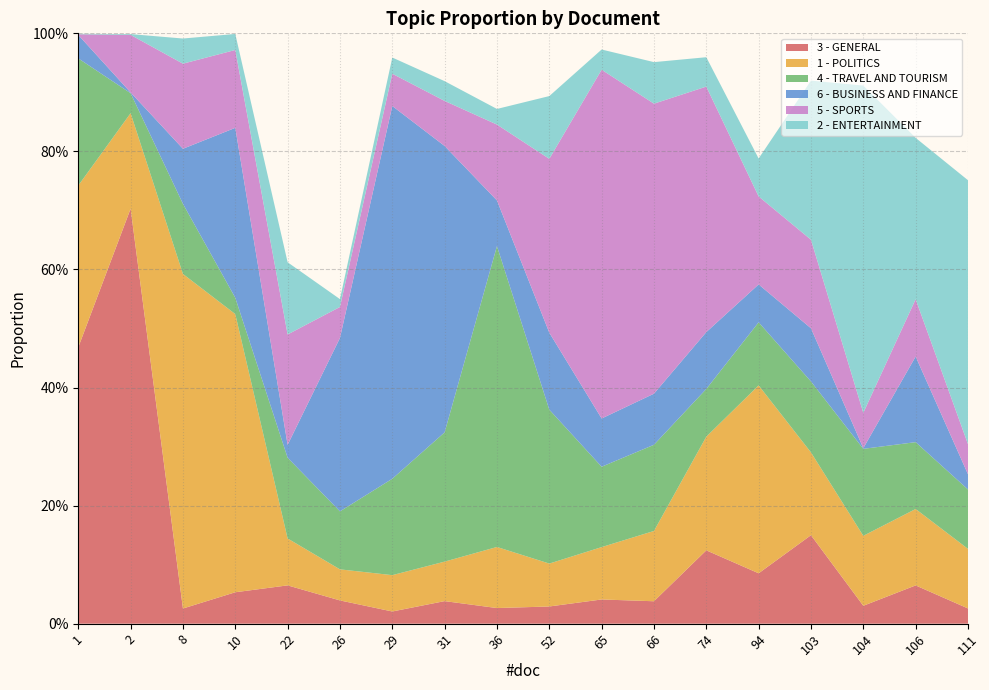

Reading left to right, list all the values displayed in this chart.

3 - GENERAL: 1=0.5	2=0.7	8=0.0	10=0.1	22=0.1	26=0.0	29=0.0	31=0.0	36=0.0	52=0.0	65=0.0	66=0.0	74=0.1	94=0.1	103=0.1	104=0.0	106=0.1	111=0.0
1 - POLITICS: 1=0.3	2=0.2	8=0.6	10=0.5	22=0.1	26=0.1	29=0.1	31=0.1	36=0.1	52=0.1	65=0.1	66=0.1	74=0.2	94=0.3	103=0.1	104=0.1	106=0.1	111=0.1
4 - TRAVEL AND TOURISM: 1=0.2	2=0.0	8=0.1	10=0.0	22=0.1	26=0.1	29=0.2	31=0.2	36=0.5	52=0.3	65=0.1	66=0.1	74=0.1	94=0.1	103=0.1	104=0.1	106=0.1	111=0.1
6 - BUSINESS AND FINANCE: 1=0.0	2=0.0	8=0.1	10=0.3	22=0.0	26=0.3	29=0.6	31=0.5	36=0.1	52=0.1	65=0.1	66=0.1	74=0.1	94=0.1	103=0.1	104=0.0	106=0.1	111=0.0
5 - SPORTS: 1=0.0	2=0.1	8=0.1	10=0.1	22=0.2	26=0.1	29=0.1	31=0.1	36=0.1	52=0.3	65=0.6	66=0.5	74=0.4	94=0.1	103=0.2	104=0.1	106=0.1	111=0.1
2 - ENTERTAINMENT: 1=0.0	2=0.0	8=0.0	10=0.0	22=0.1	26=0.0	29=0.0	31=0.0	36=0.0	52=0.1	65=0.0	66=0.1	74=0.0	94=0.1	103=0.3	104=0.6	106=0.3	111=0.4